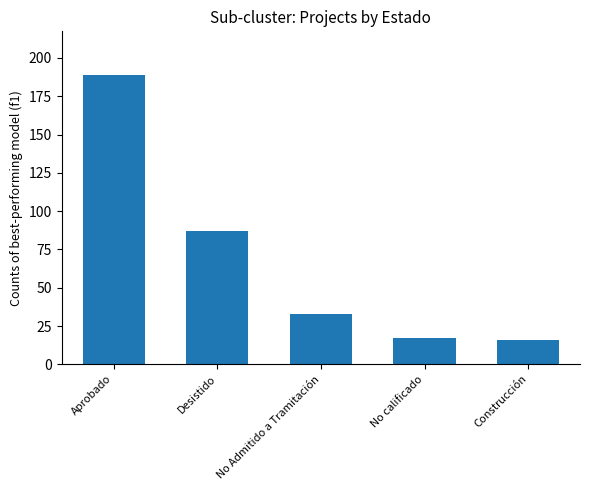

What is the sum of the values at No calificado and No Admitido a Tramitación?

50